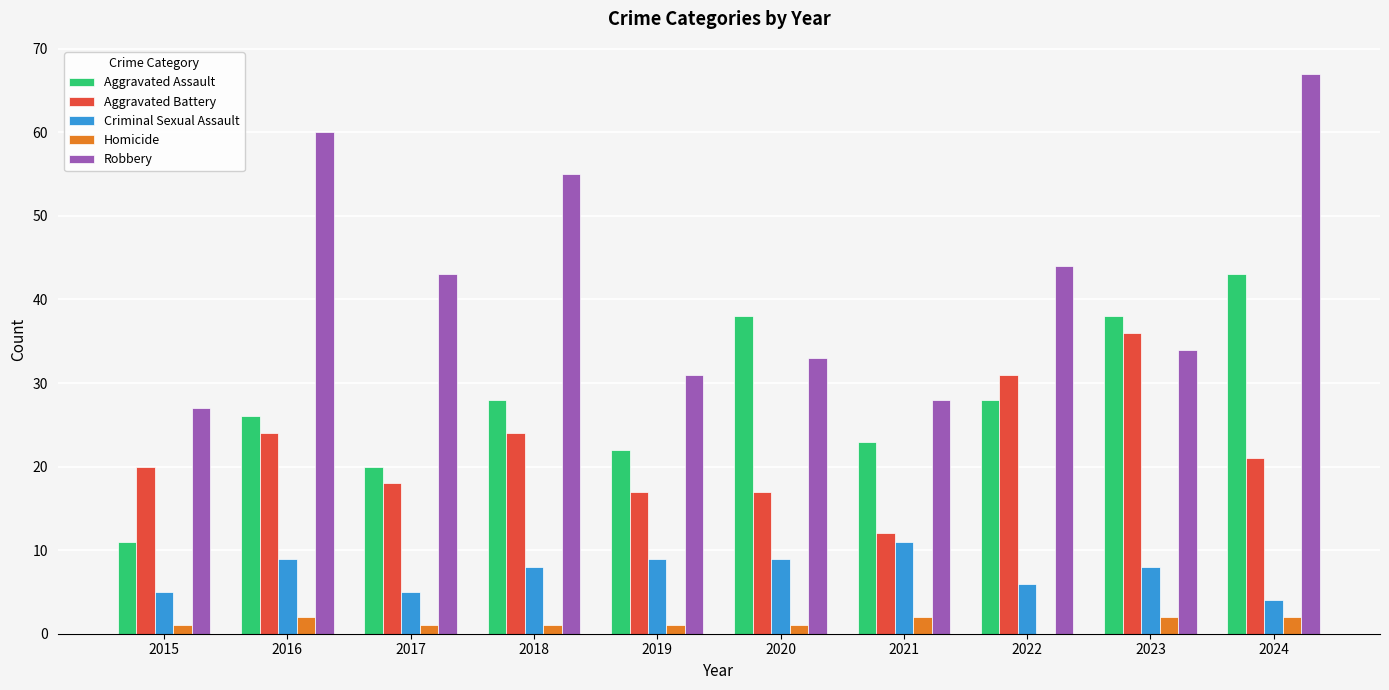

What is the highest value of the Aggravated Battery series?

36